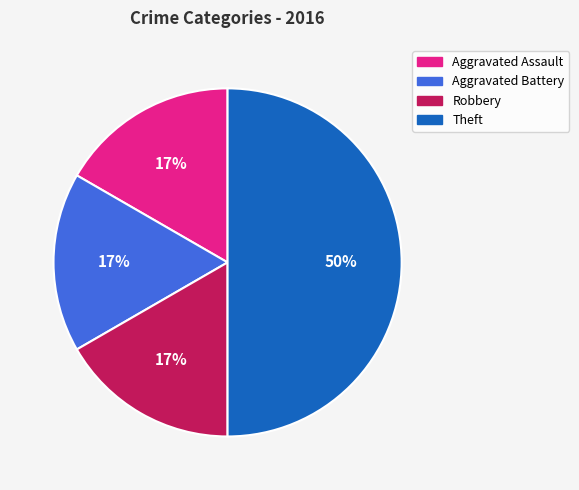

Is the sum of Aggravated Assault and Robbery greater than half?

No